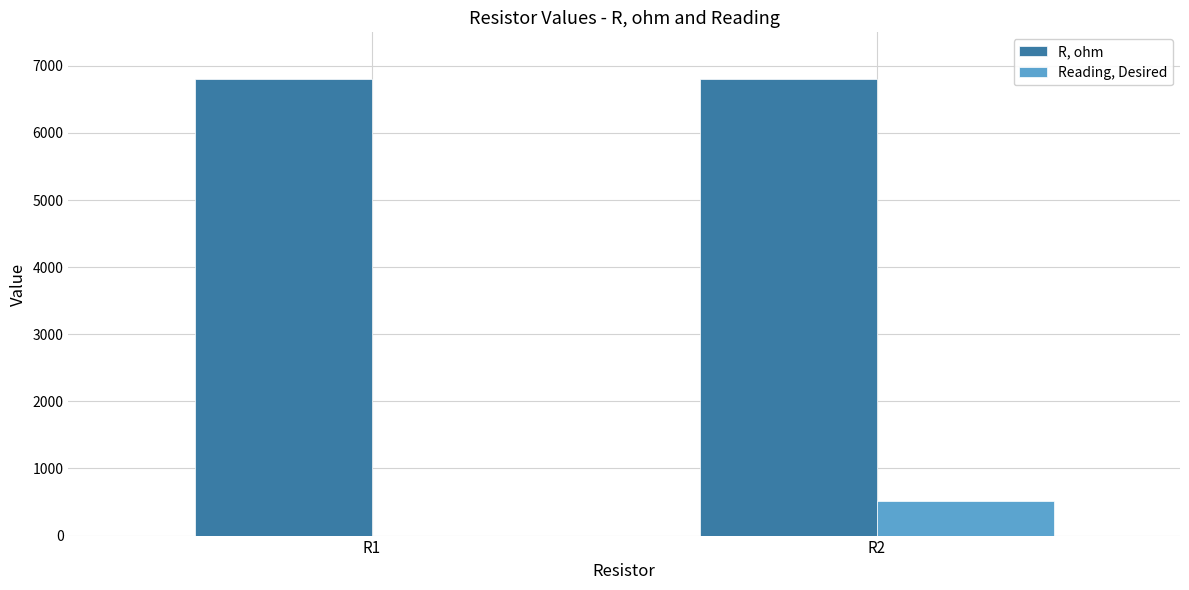

Reading left to right, list all the values displayed in this chart.

R, ohm: R1=6800	R2=6800
Reading, Desired: R1=0	R2=512